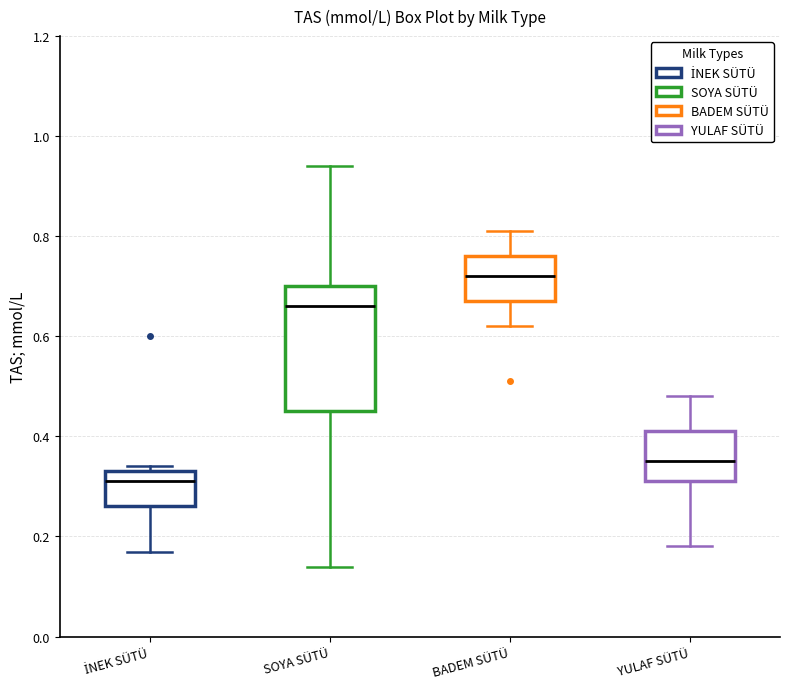

Which box has the lowest median line?

İNEK SÜTÜ